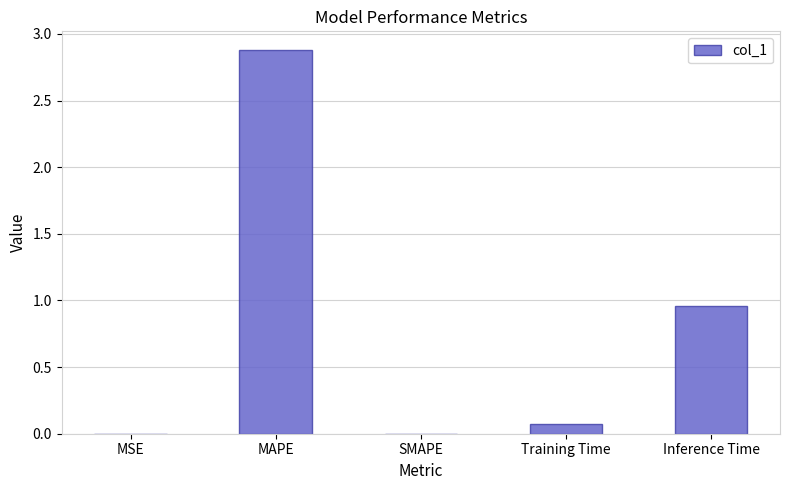

Count the number of categories in the chart.

5